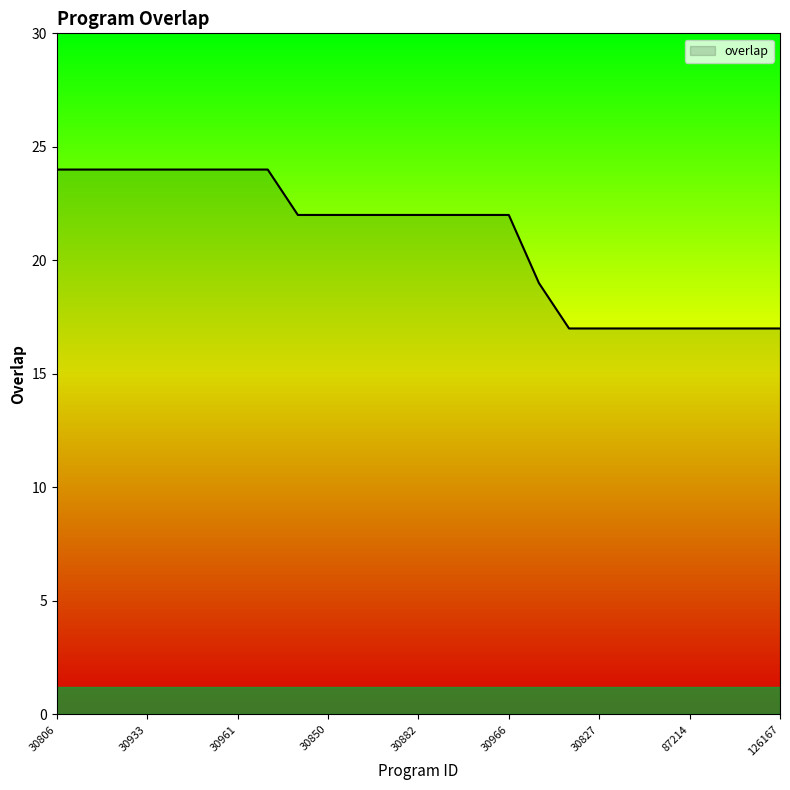

What is the maximum value shown in the chart?

24